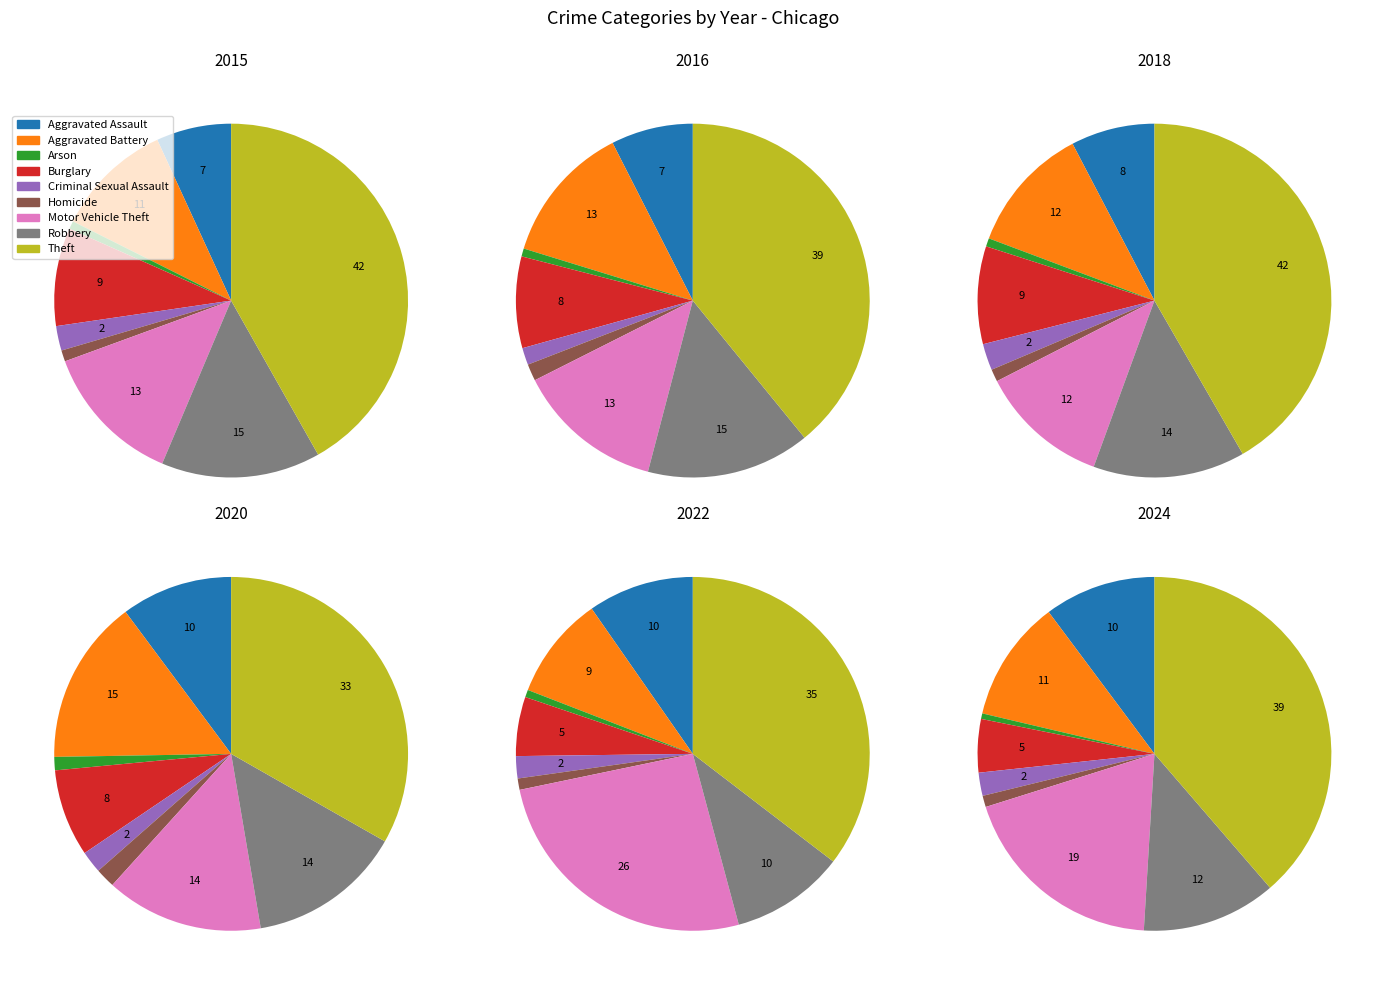

Is there a majority slice in this chart?

No